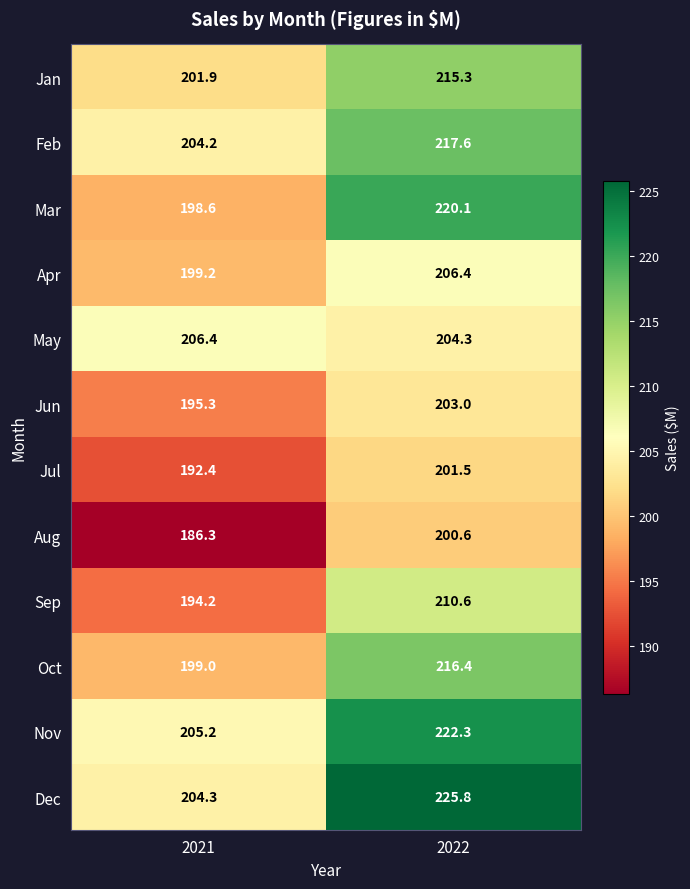

Count the number of categories in the chart.

2